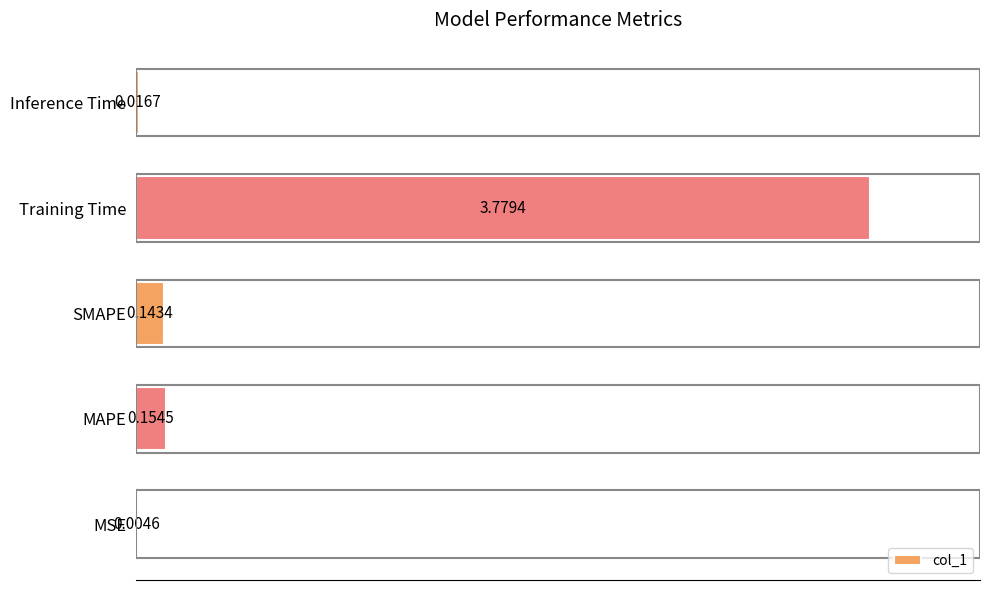

How many categories are shown in the chart?

5